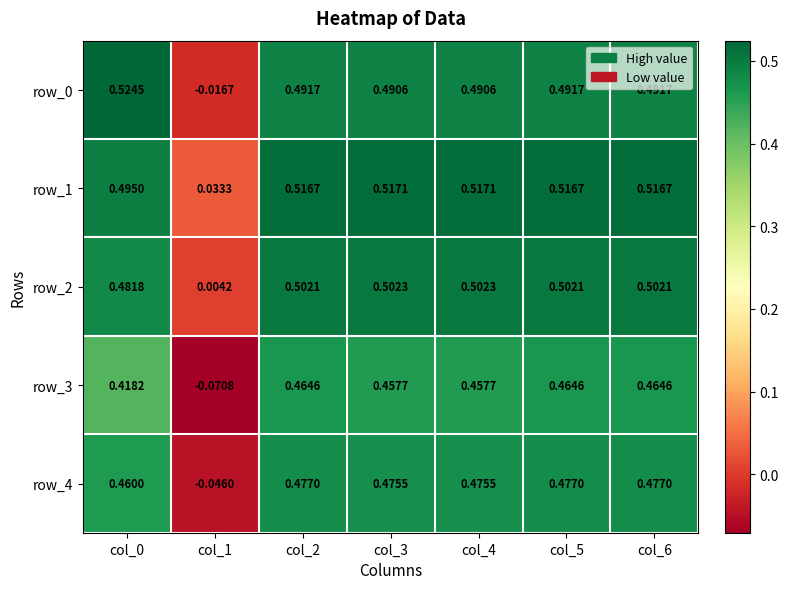

Is the value of row_3 at col_2 greater than the value of row_2 at col_2?

No